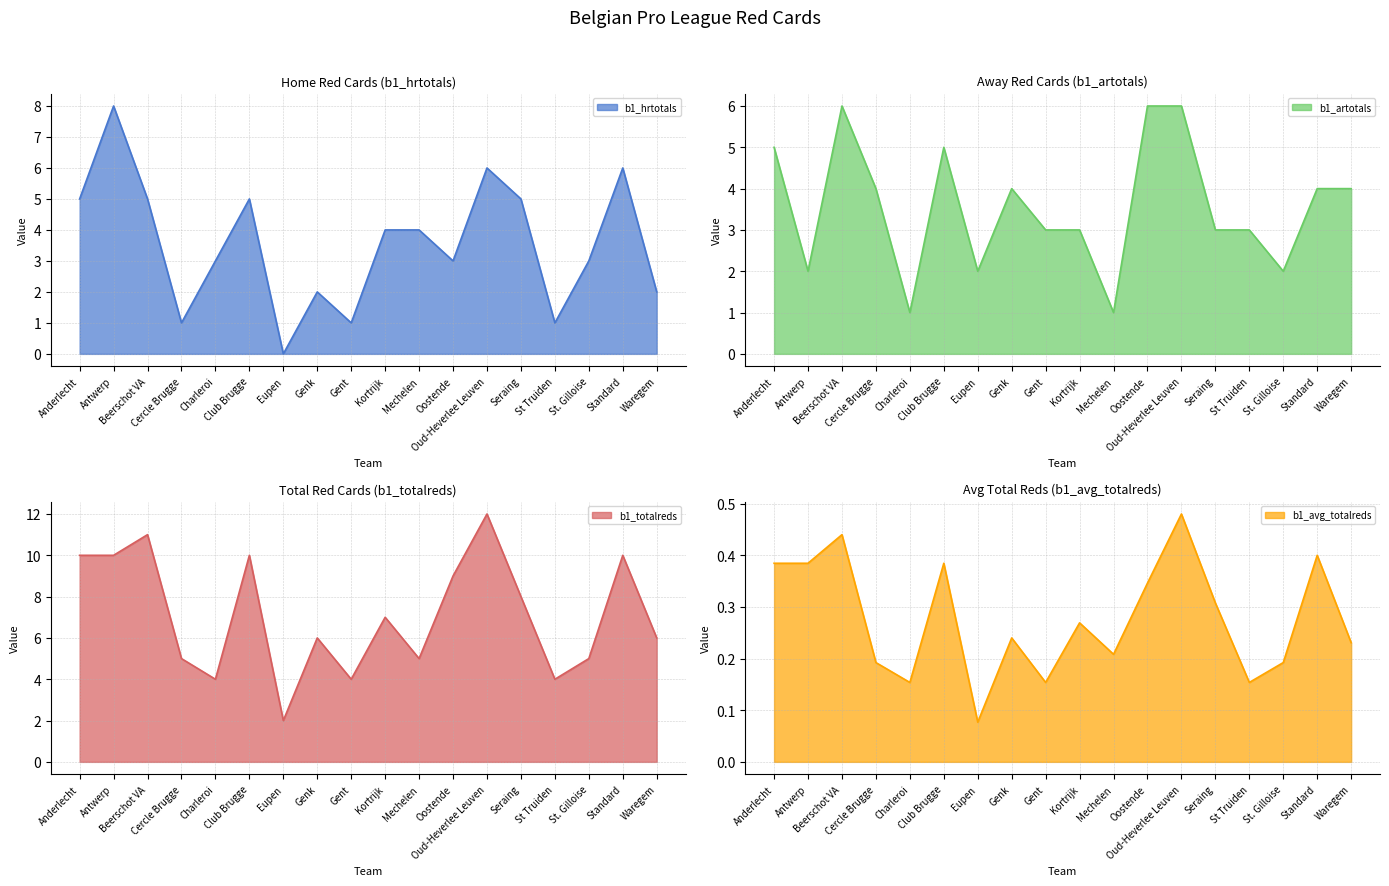

In b1_avg_totalreds, how many points are lower than both neighbors (excluding endpoints)?

5